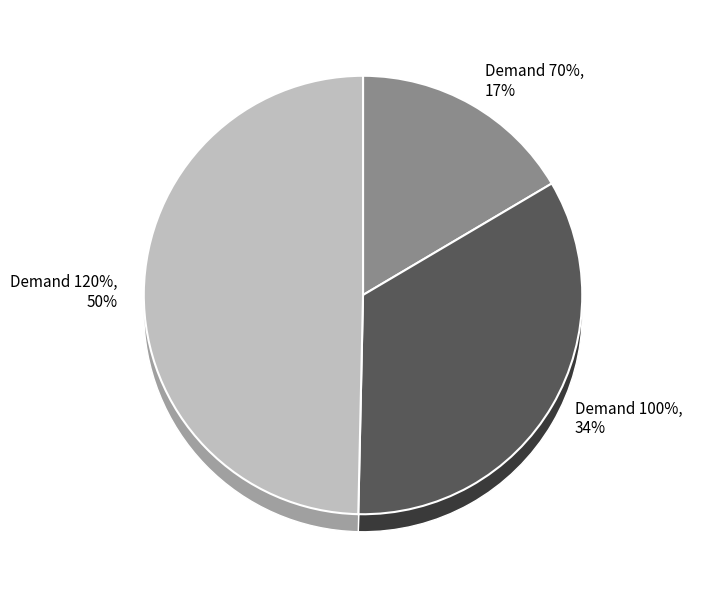

What percentage is the Demand 70% slice, to the nearest percent?

17%